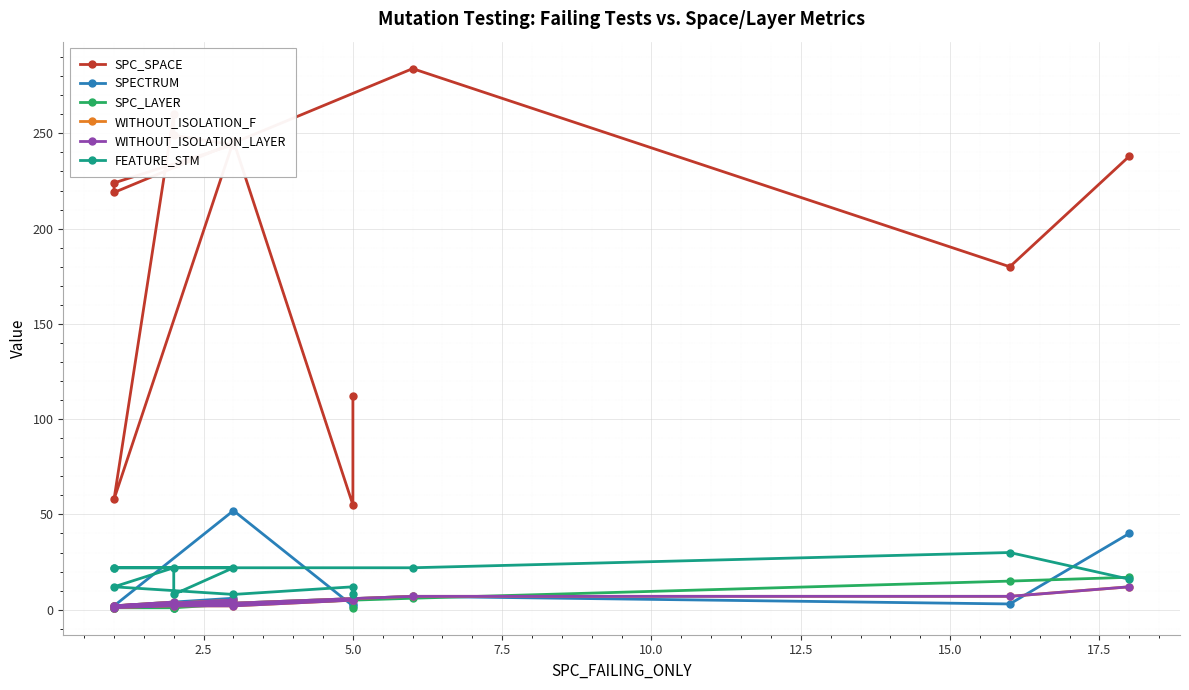

What are all the series names shown in the legend?

SPC_SPACE, SPECTRUM, SPC_LAYER, WITHOUT_ISOLATION_F, WITHOUT_ISOLATION_LAYER, FEATURE_STM